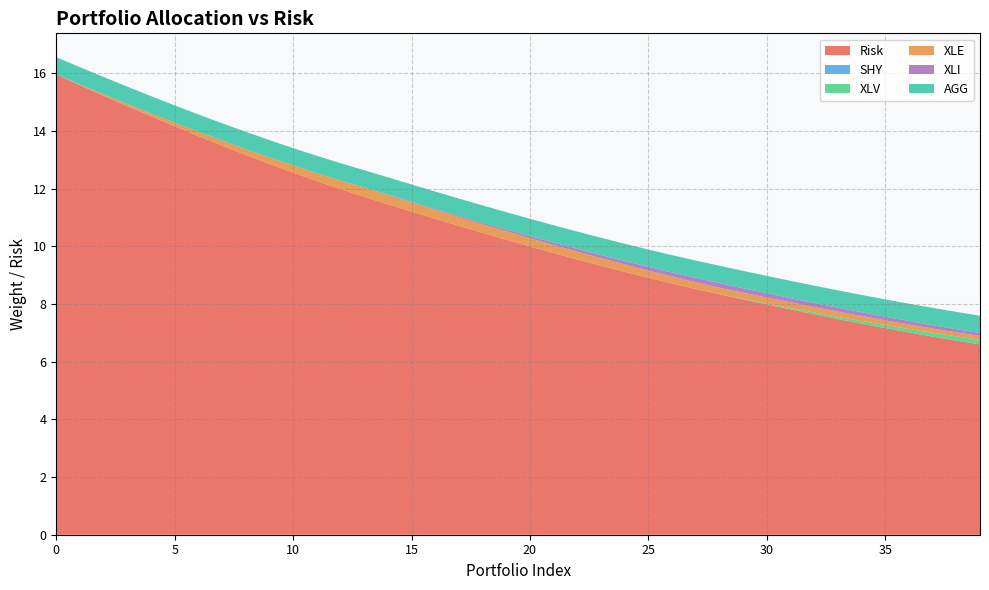

Between 15 and 26, which is larger?

15